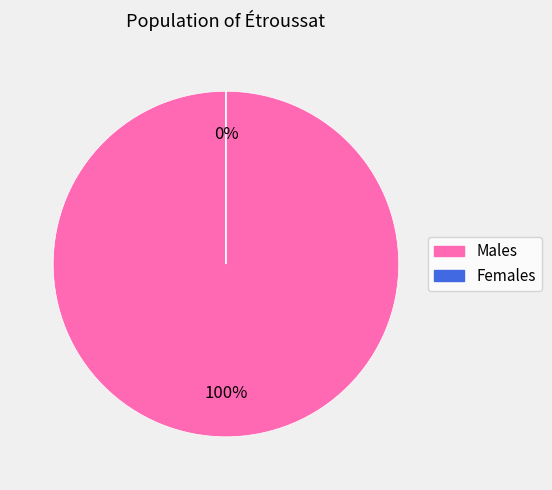

The 69 slice represents 100% of the pie. True or false?

True